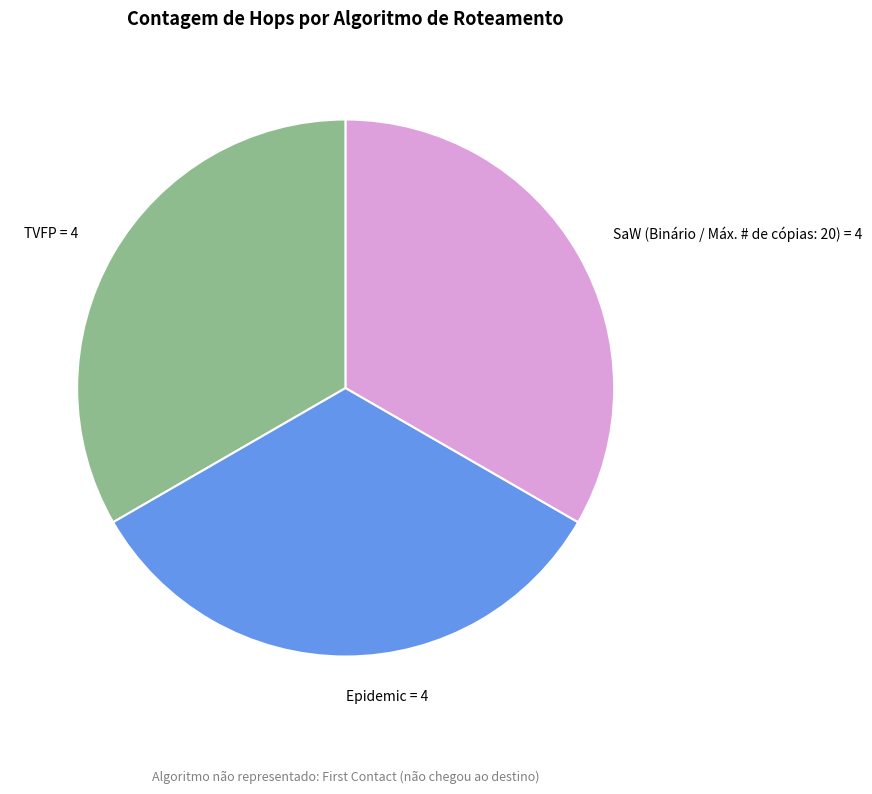

Does any single category account for the majority?

No